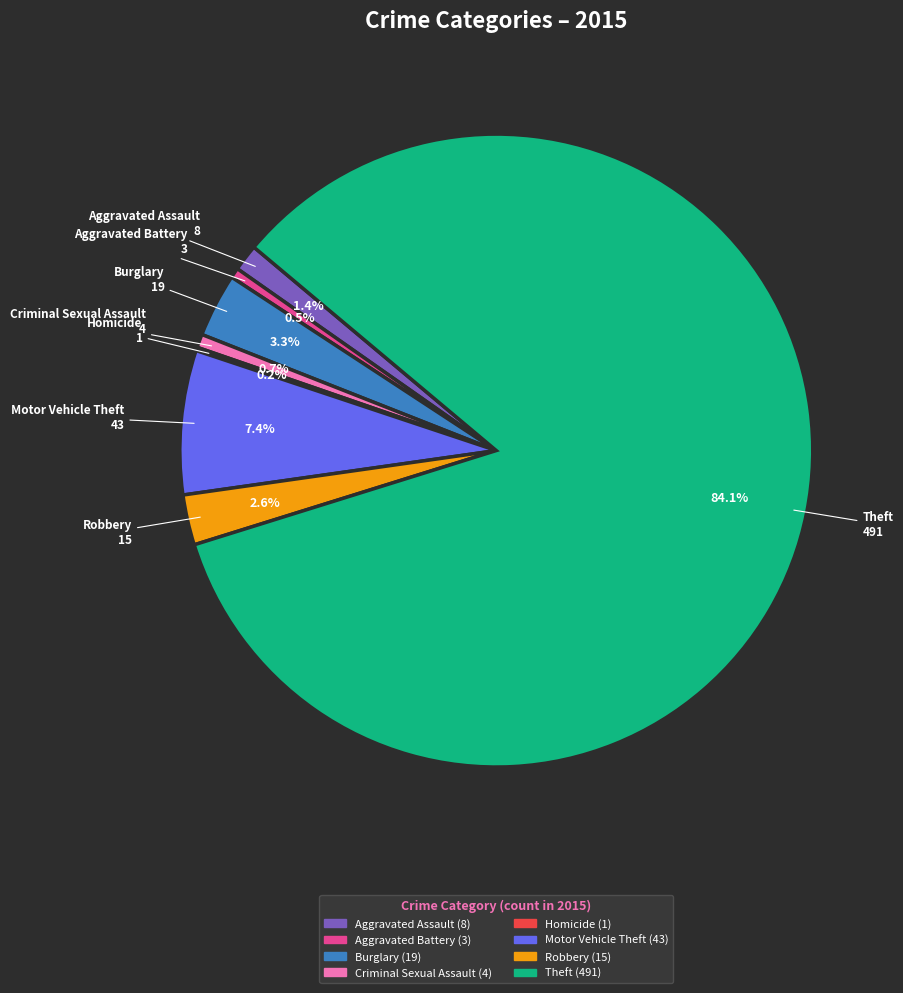

The Criminal Sexual Assault slice represents 11% of the pie. True or false?

False